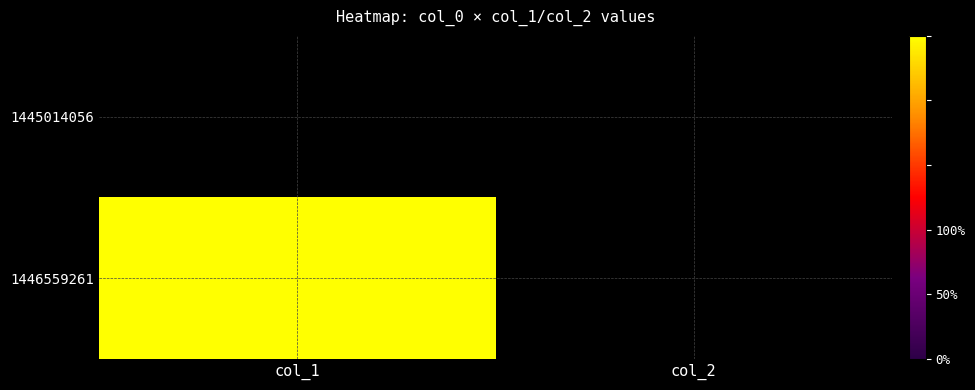

Rank the series by their average value, from highest to lowest.

1446559261, 1445014056